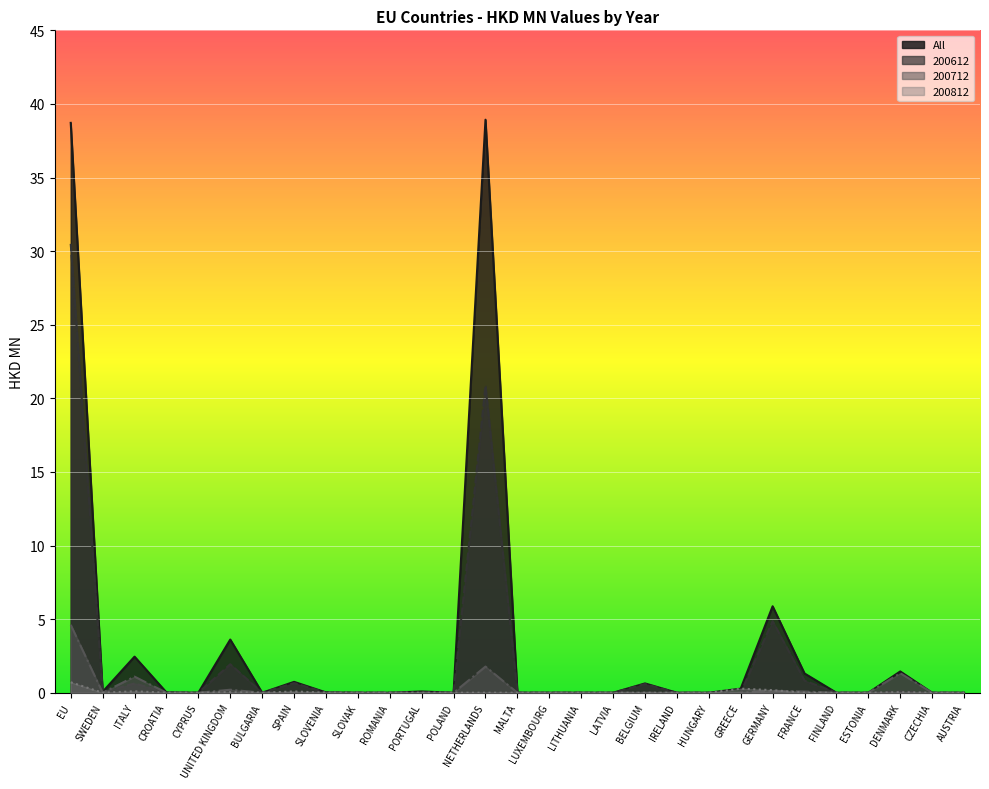

Reading right to left, list all the values displayed in this chart.

All: 0.0	0.0	1.4	0.0	0.0	1.3	5.9	0.3	0.0	0.0	0.6	0.0	0.0	0.0	0.0	38.9	0.0	0.1	0.0	0.0	0.0	0.7	0.0	3.6	0.0	0.0	2.5	0.1	38.7
200612: 0.0	0.0	0.1	0.0	0.0	0.8	4.9	0.0	0.0	0.0	0.6	0.0	0.0	0.0	0.0	20.9	0.0	0.0	0.0	0.0	0.0	0.7	0.0	1.9	0.0	0.0	0.6	0.0	30.5
200712: 0.0	0.0	1.3	0.0	0.0	0.1	0.1	0.0	0.0	0.0	0.0	0.0	0.0	0.0	0.0	1.8	0.0	0.0	0.0	0.0	0.0	0.0	0.0	0.2	0.0	0.0	1.1	0.0	4.6
200812: 0.0	0.0	0.0	0.0	0.0	0.0	0.2	0.3	0.0	0.0	0.0	0.0	0.0	0.0	0.0	0.0	0.0	0.0	0.0	0.0	0.0	0.1	0.0	0.0	0.0	0.0	0.1	0.0	0.7